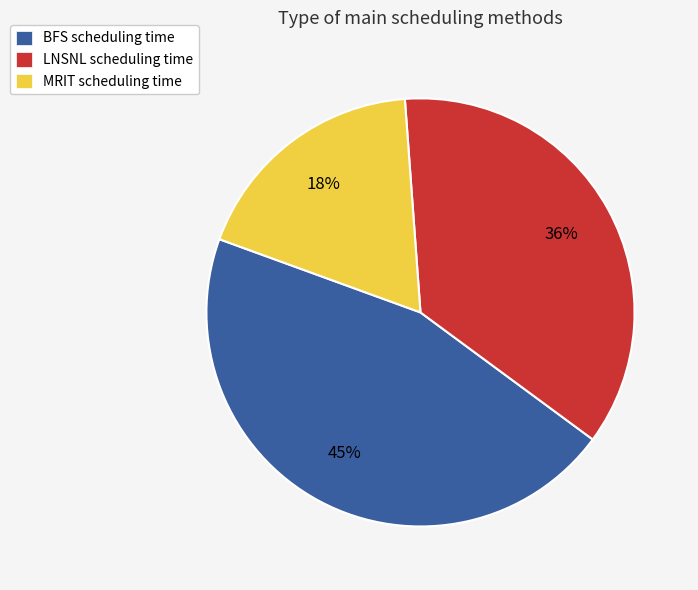

To the nearest percent, what is the combined percentage of BFS and LNSNL?

82%